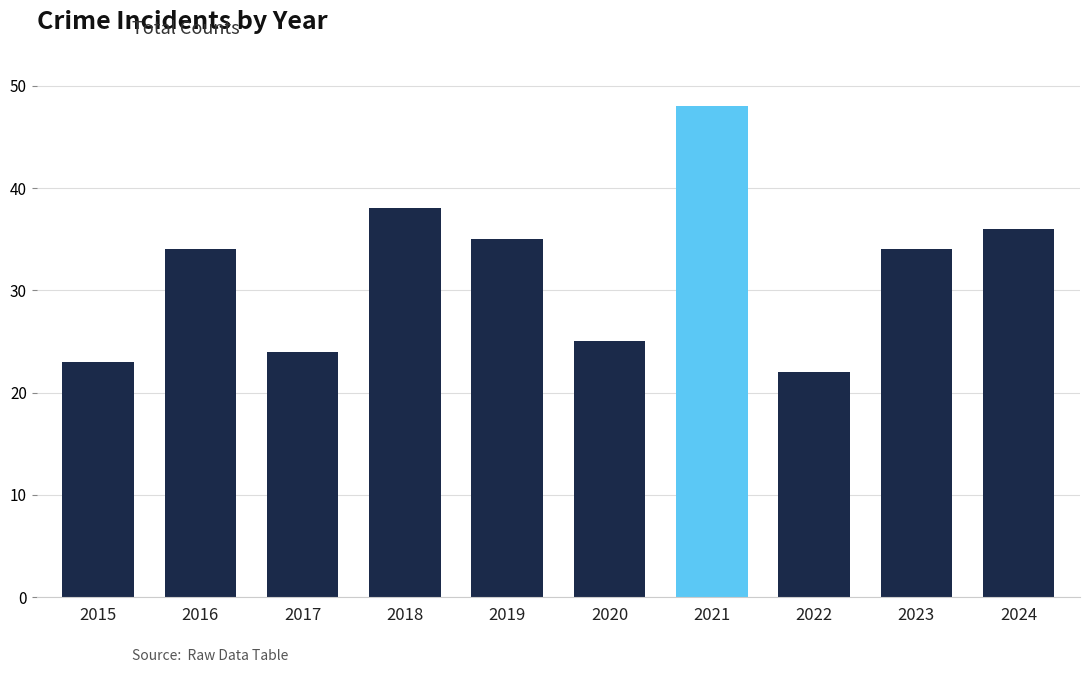

At which category does the chart reach its minimum across all series?

2022